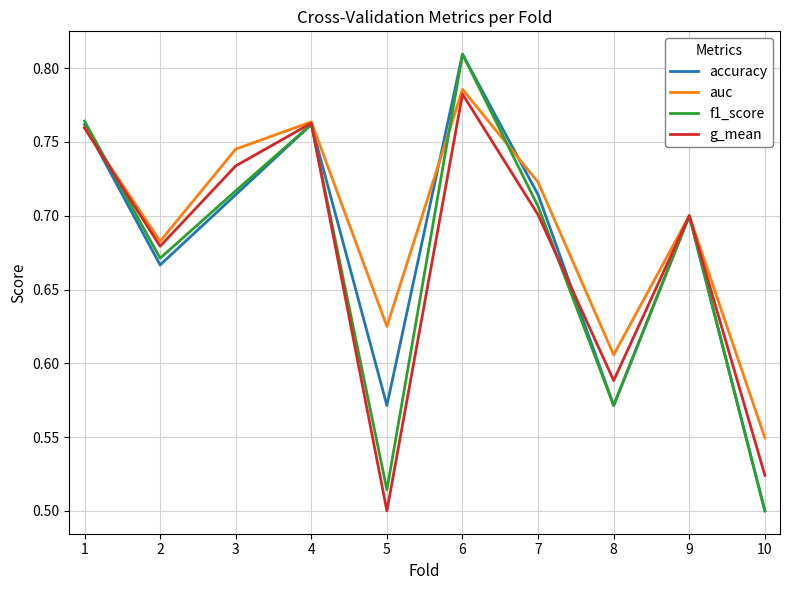

Which category has the lowest value in the accuracy series?

10